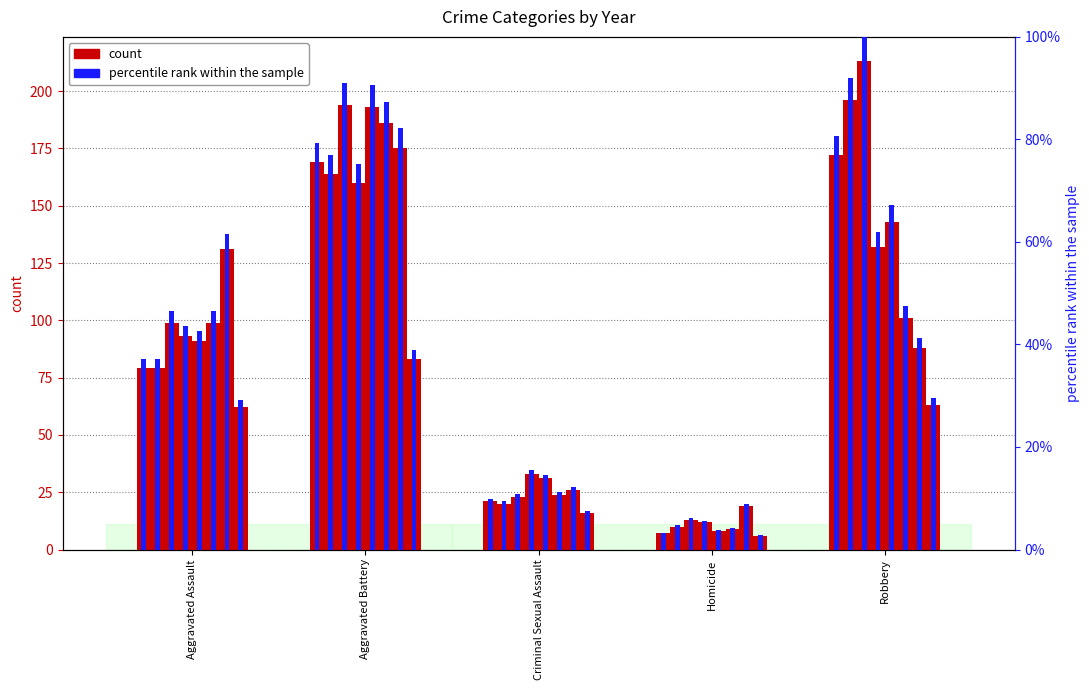

The value of 2015 percentile at Aggravated Battery is 79.3. True or false?

True